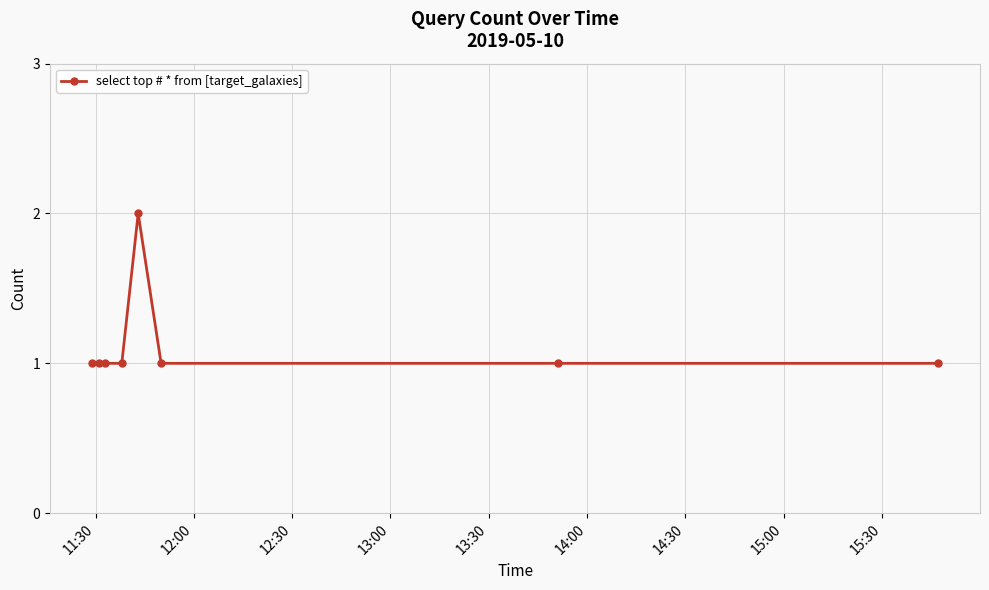

True or false: the data has more than 0 interior local peaks.

True